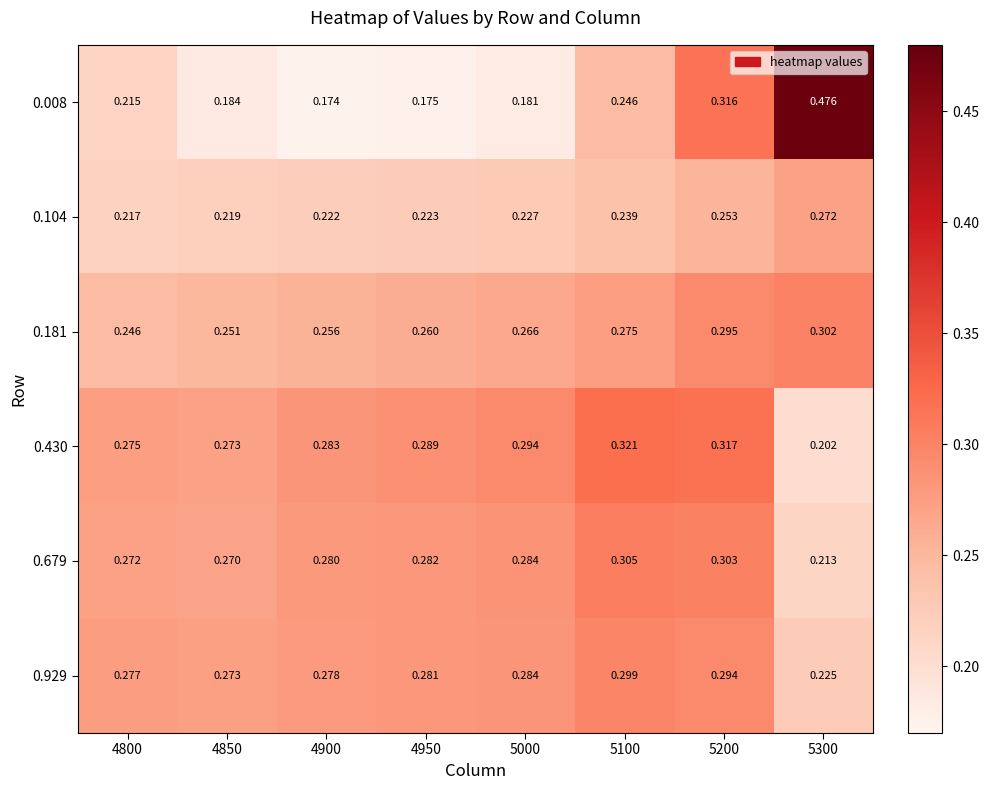

What is the difference between the highest and lowest values at 5100?

0.1